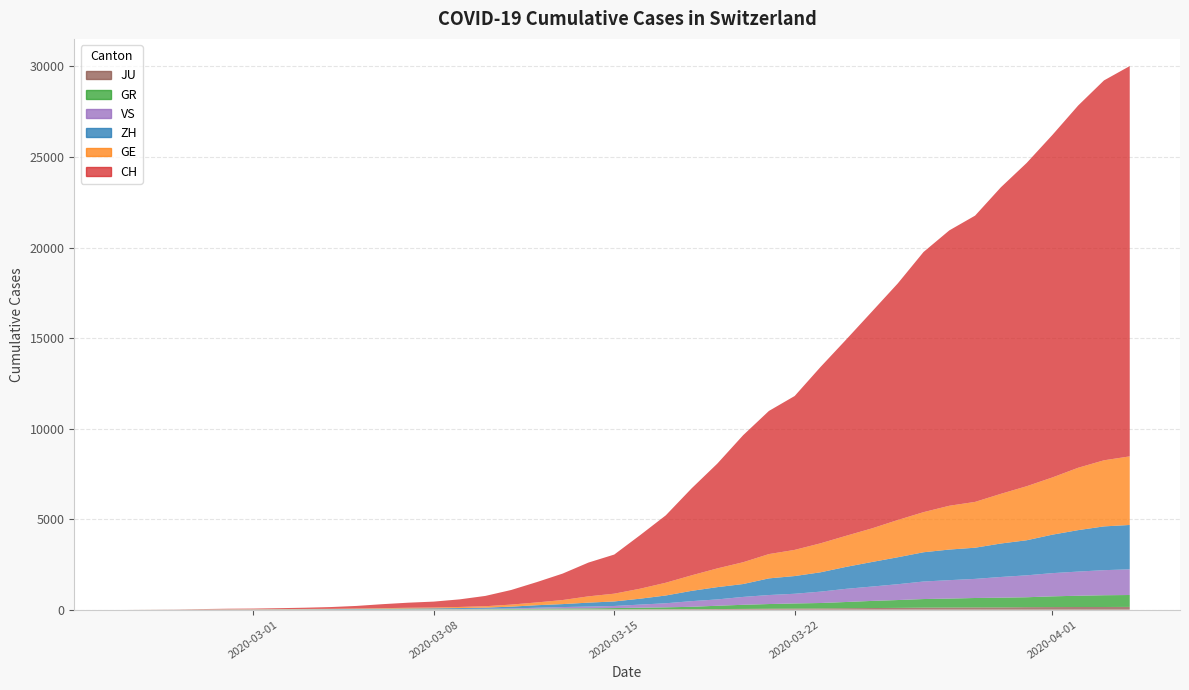

Reading right to left, what are all the values shown in this chart?

CH: 21554	20978	20005	18915	17852	16928	15809	15207	14367	13064	11975	10838	9735	8498	7904	7014	5788	4801	3722	2954	2160	1866	1461	1124	806	569	419	327	280	219	142	97	69	50	36	30	20	8	4	0
GE: 3788	3650	3445	3160	2984	2743	2530	2419	2215	2057	1856	1717	1600	1445	1342	1204	1035	857	705	551	430	347	225	154	113	79	60	45	43	30	20	16	14	11	10	9	5	1	1	0
ZH: 2450	2417	2289	2125	1936	1848	1722	1690	1616	1489	1357	1213	1067	978	919	711	679	568	429	326	250	218	163	140	101	62	49	40	34	29	23	15	13	10	7	6	2	2	0	0
GR: 657	649	622	592	547	535	519	495	474	433	393	343	300	284	258	226	182	128	101	84	71	56	53	43	31	22	18	18	17	16	14	12	9	9	6	6	6	2	2	0
VS: 1418	1385	1334	1282	1211	1144	1055	1017	968	874	793	728	628	535	498	436	349	312	225	172	115	98	76	53	30	22	17	12	7	6	5	4	3	3	2	1	1	0	0	0
JU: 154	149	149	145	140	128	127	119	114	100	92	82	69	61	54	44	36	32	29	25	19	18	17	12	7	7	7	5	5	4	4	2	2	1	1	1	1	1	0	0